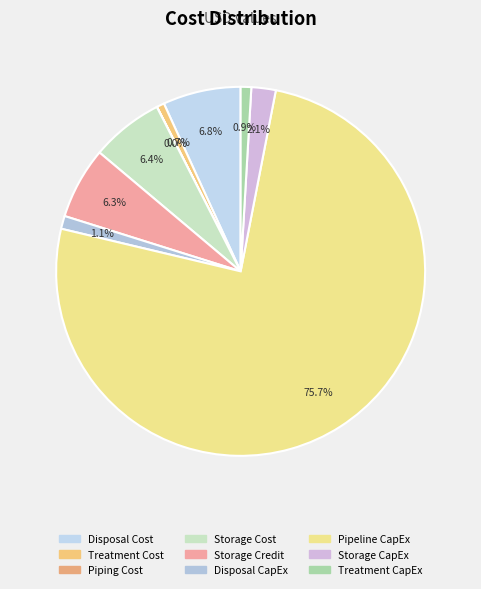

Is there any slice that represents more than half of the pie?

Yes